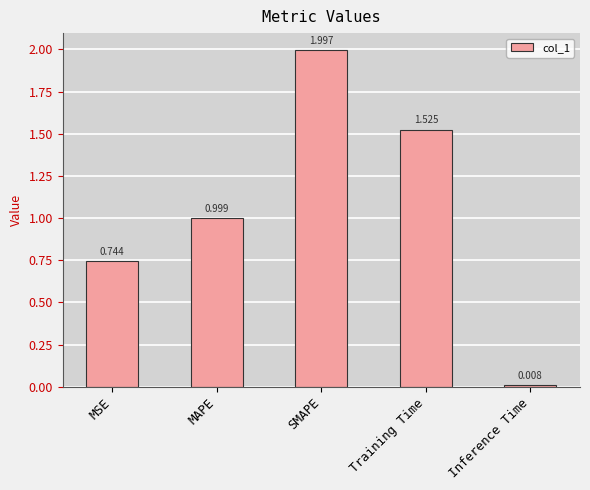

What is the difference between the values at MSE and SMAPE?

1.3